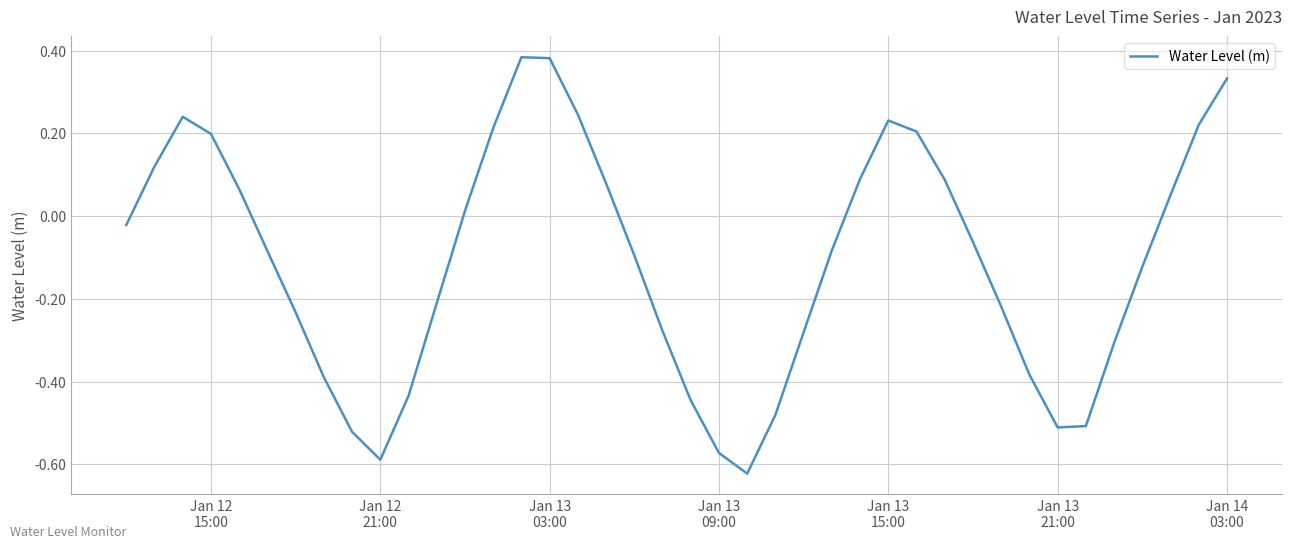

Is this an area chart (filled region under the line)?

No